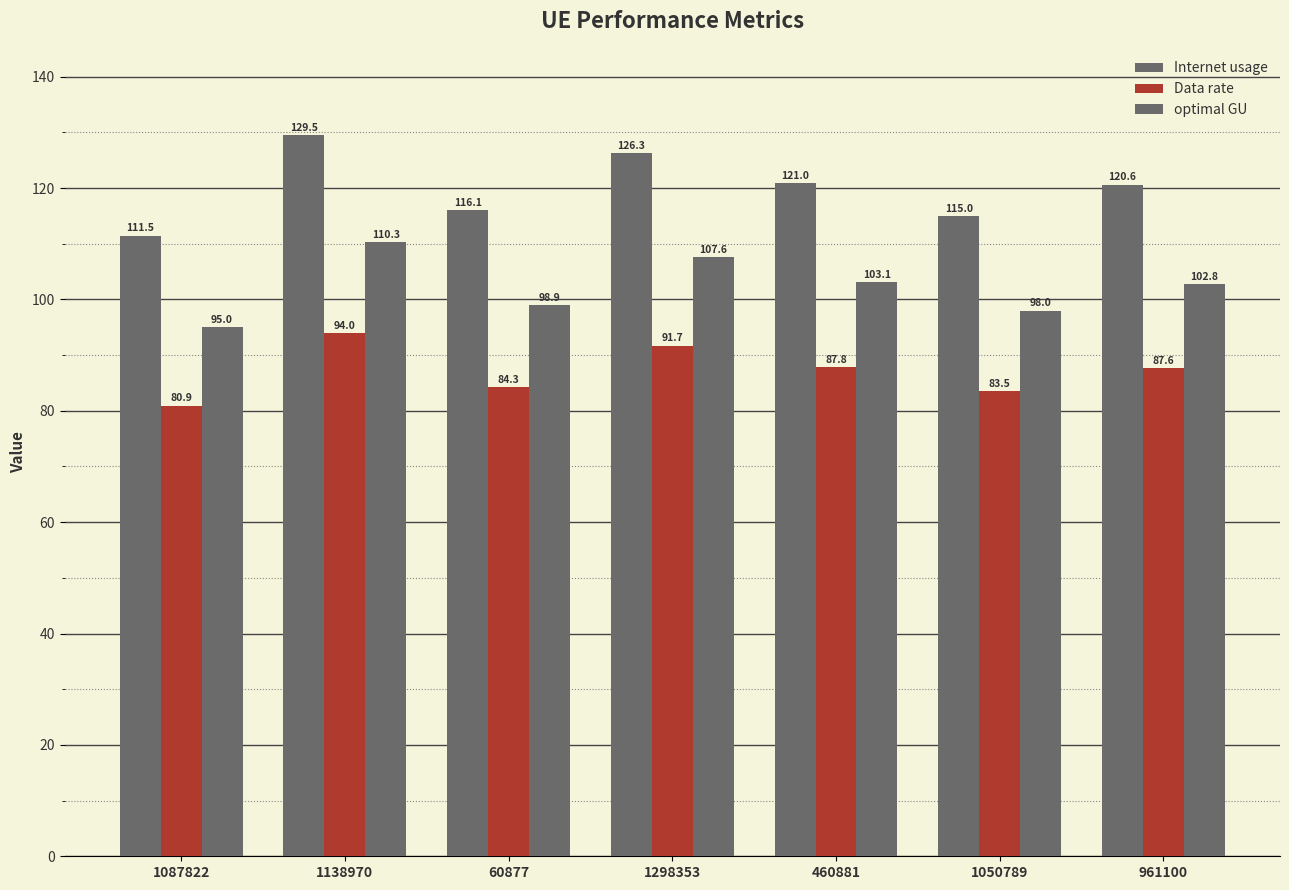

What is the difference between the maximum and second lowest values in the Data rate series?

10.5